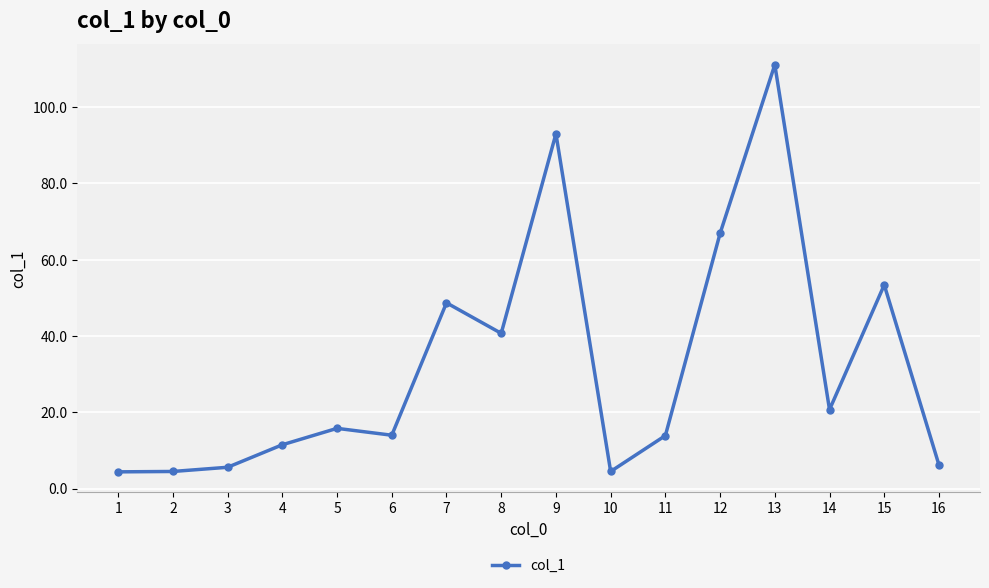

True or false: the data has more than 2 interior local peaks.

True